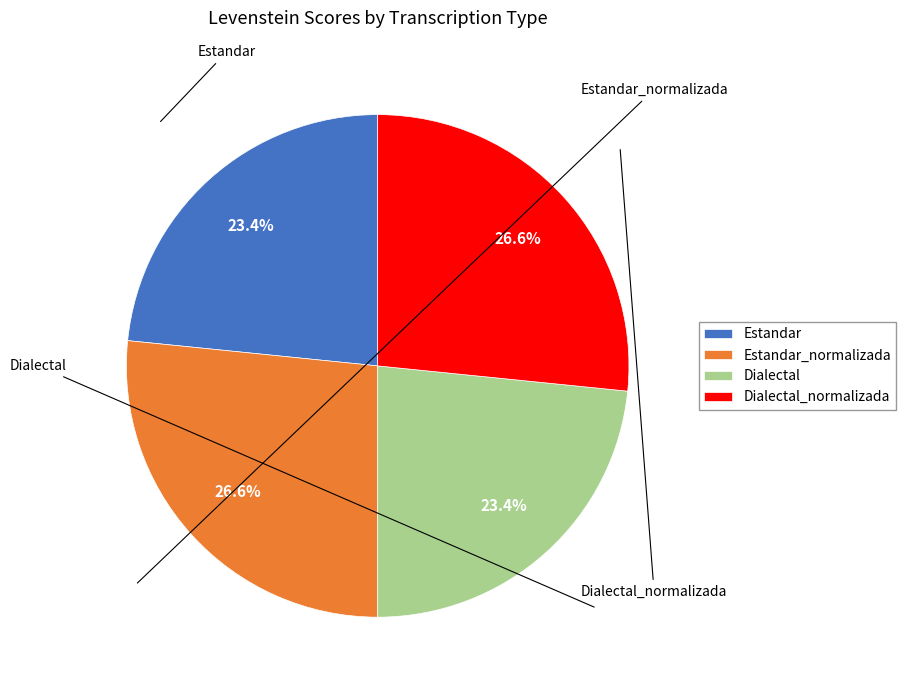

What percentage do Estandar_normalizada and Estandar together represent?

50.0%